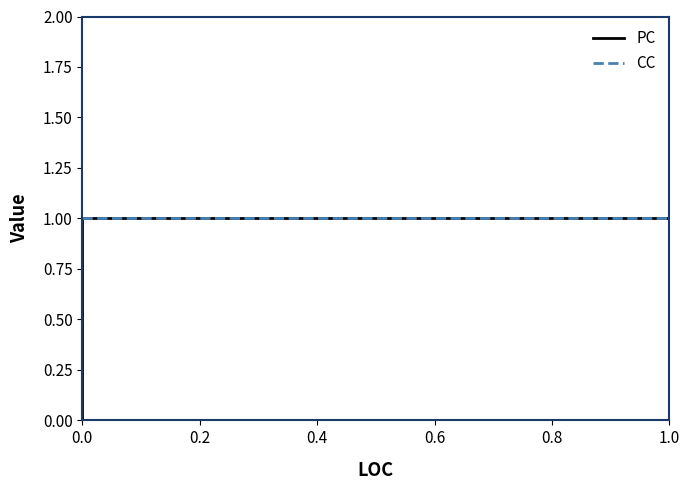

List the series in order of their overall mean, lowest first.

PC, CC